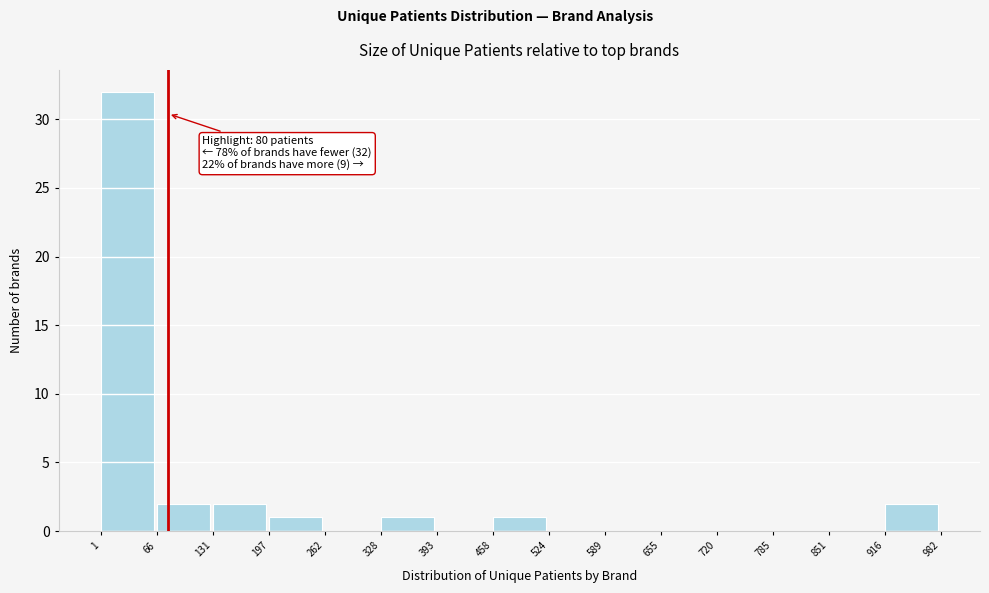

Which range on the x-axis has the tallest bar?

1 to 66